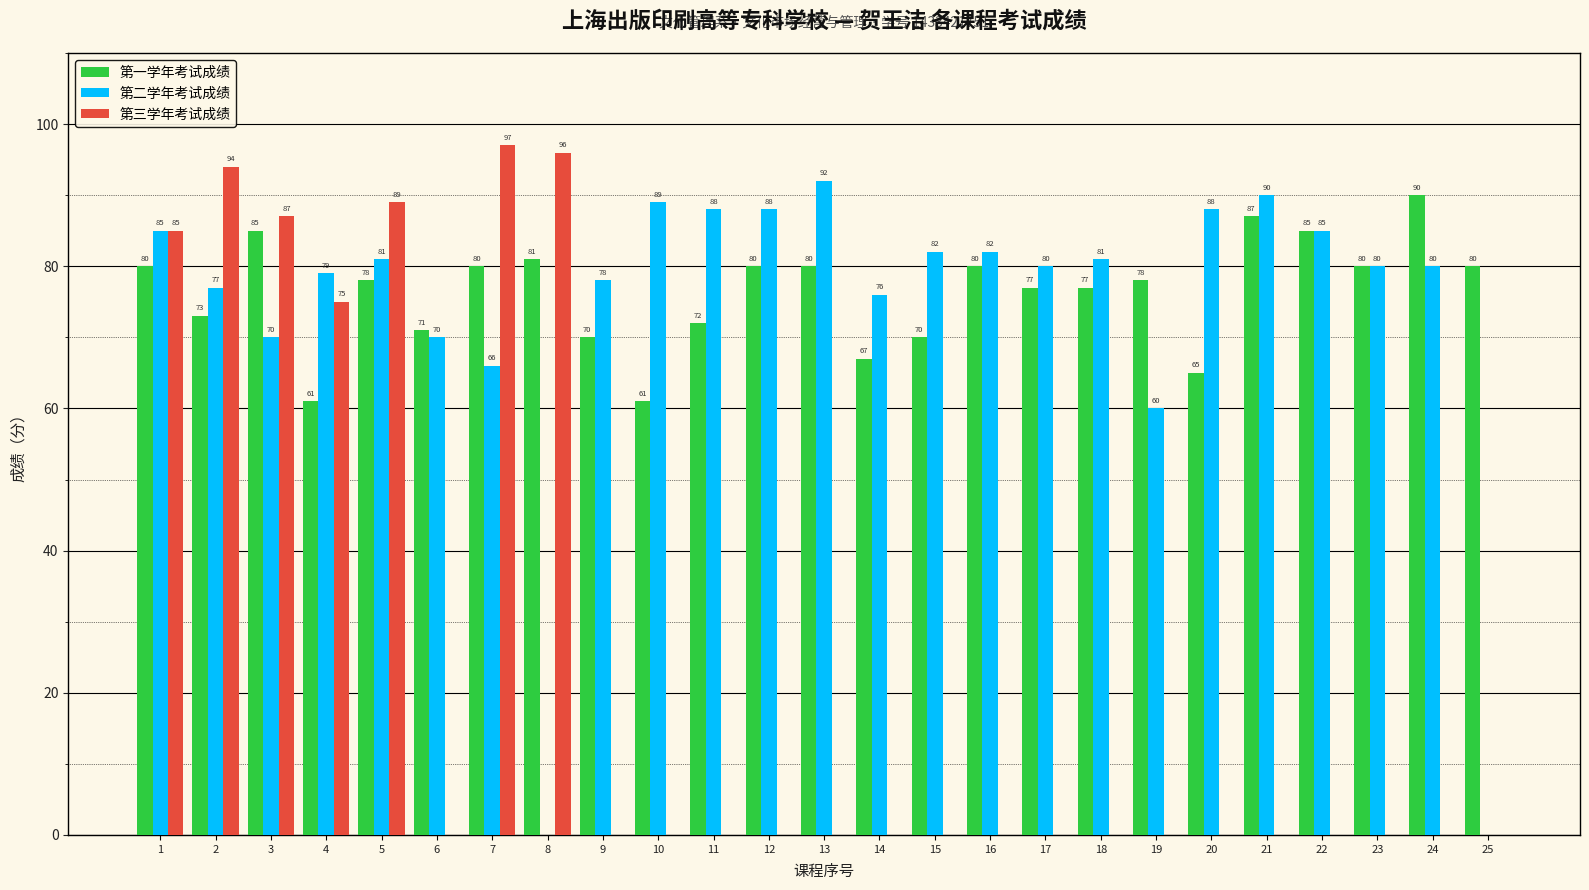

Which series changed the most between 24 and 25?

第二学年考试成绩